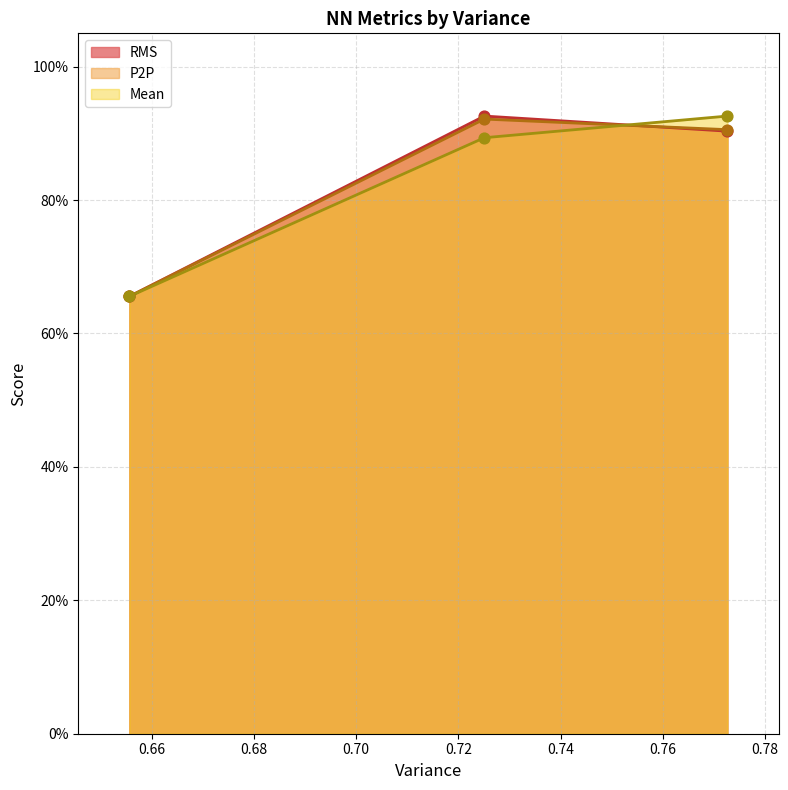

Which series has the widest spread of Y values?

RMS